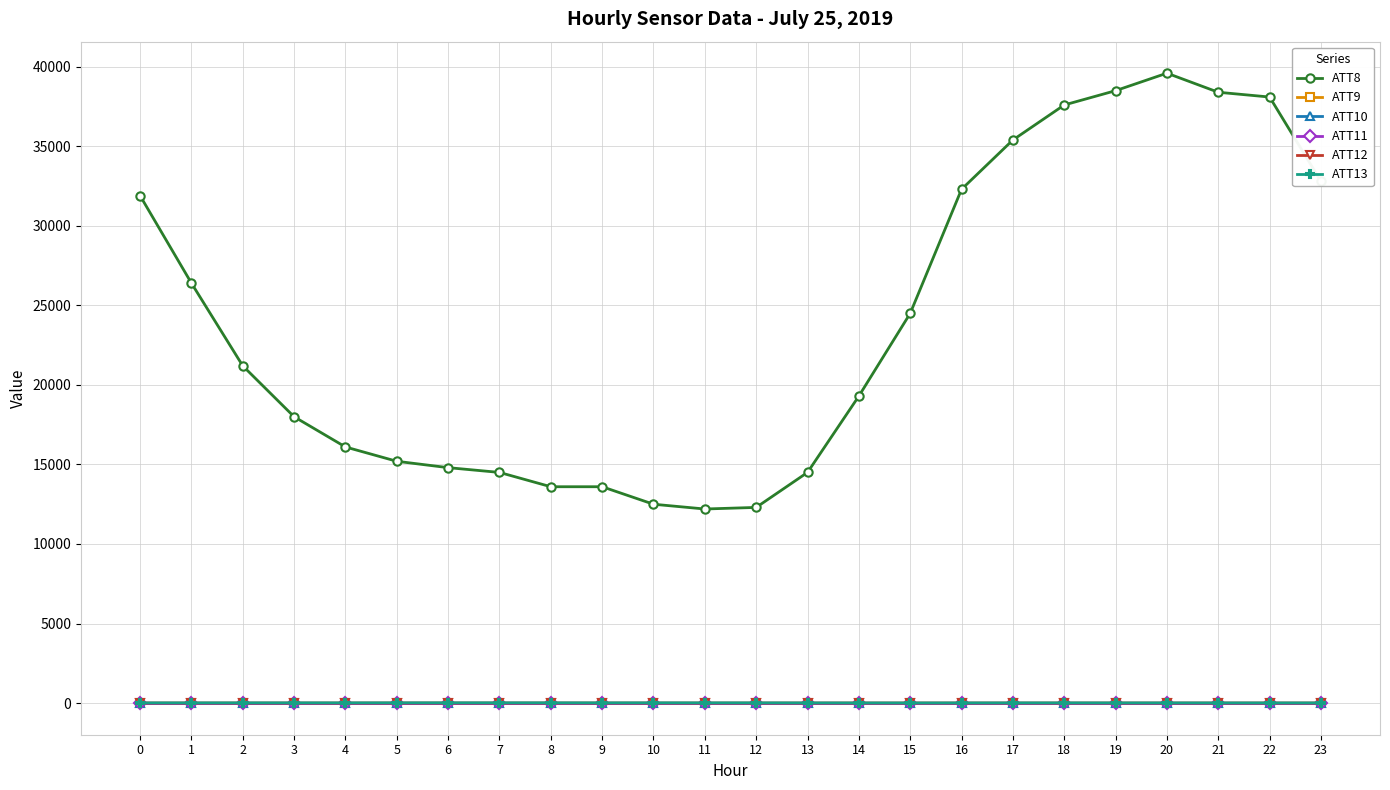

Does the chart have visible grid lines?

Yes